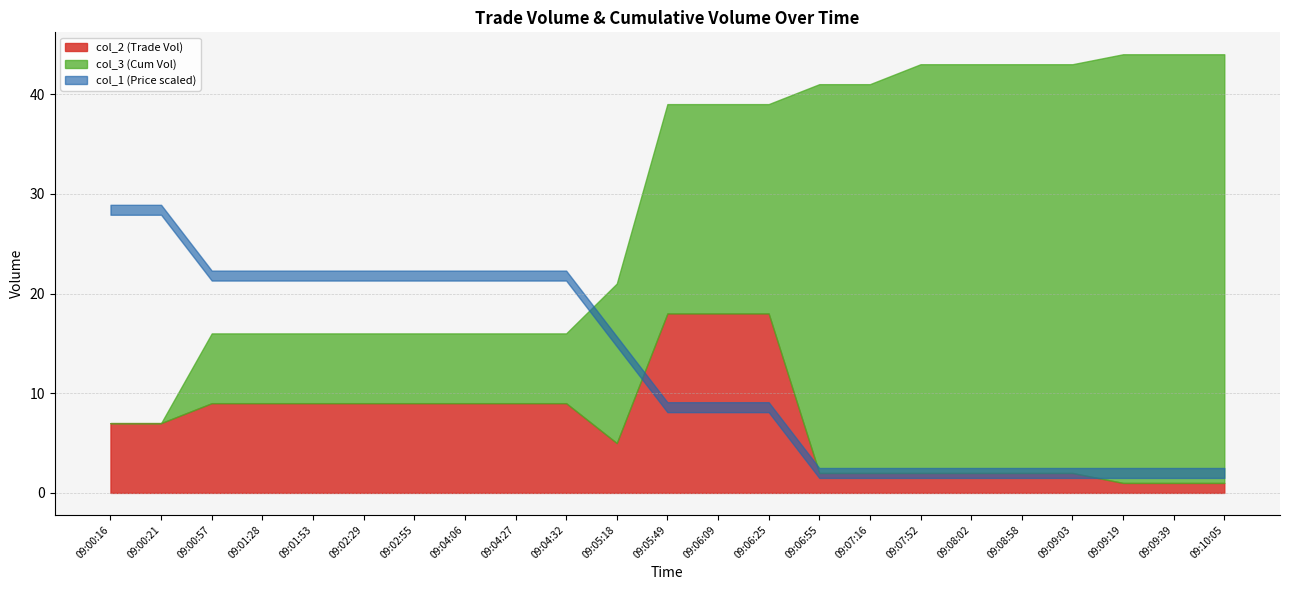

Which series ends up on top after the final intersection of col_3 (Cum Vol) and col_1 (Price)?

col_3 (Cum Vol)